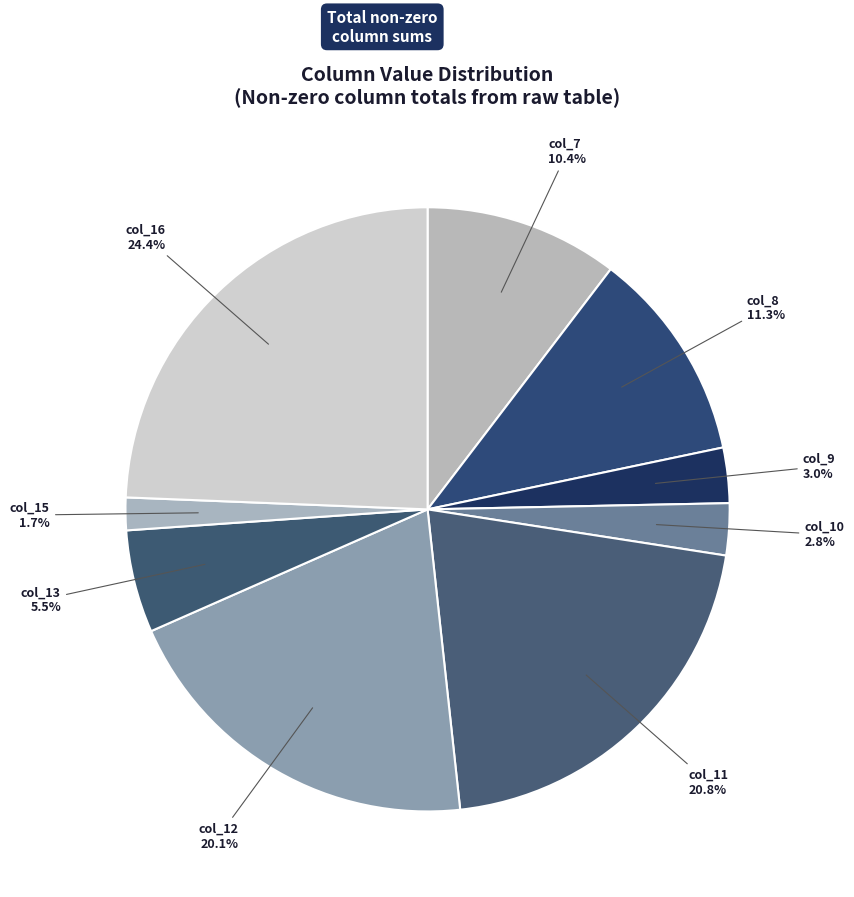

Count the number of slices in the pie.

9